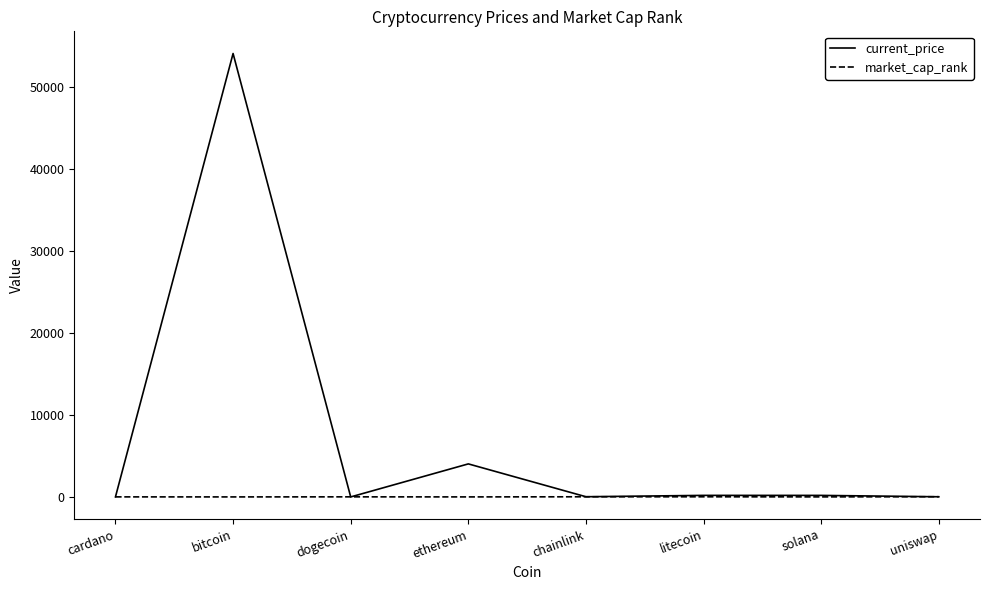

Which series has the largest total across all categories?

current_price